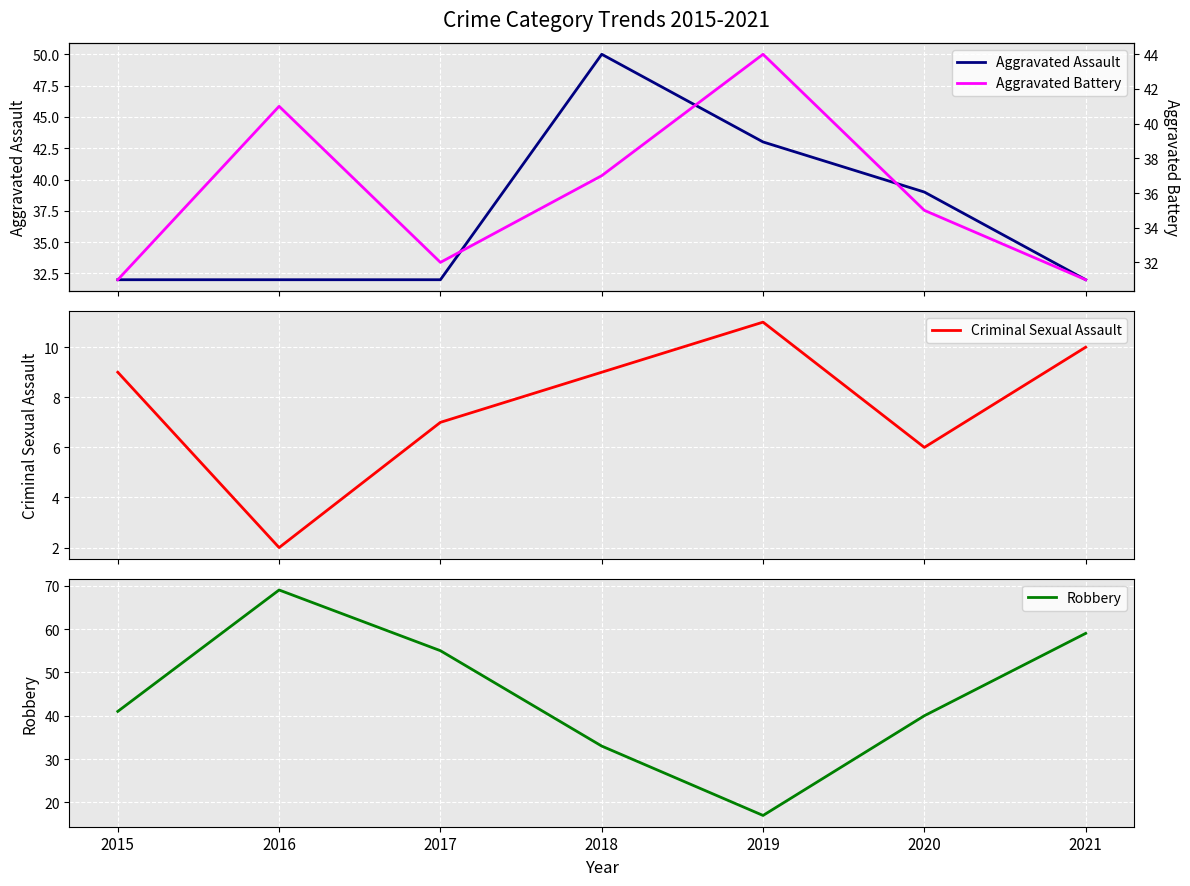

What are all the series names shown in the legend?

Aggravated Assault, Criminal Sexual Assault, Robbery, Aggravated Battery